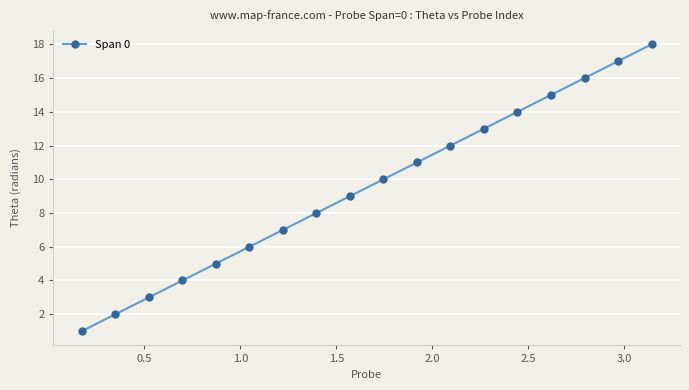

What is the average value?

10